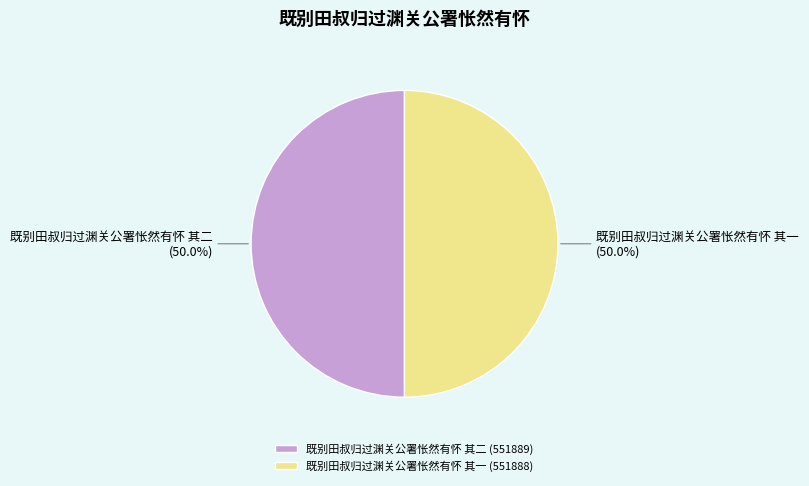

To the nearest percent, what portion does 既别田叔归过渊关公署怅然有怀 其一 represent?

50%